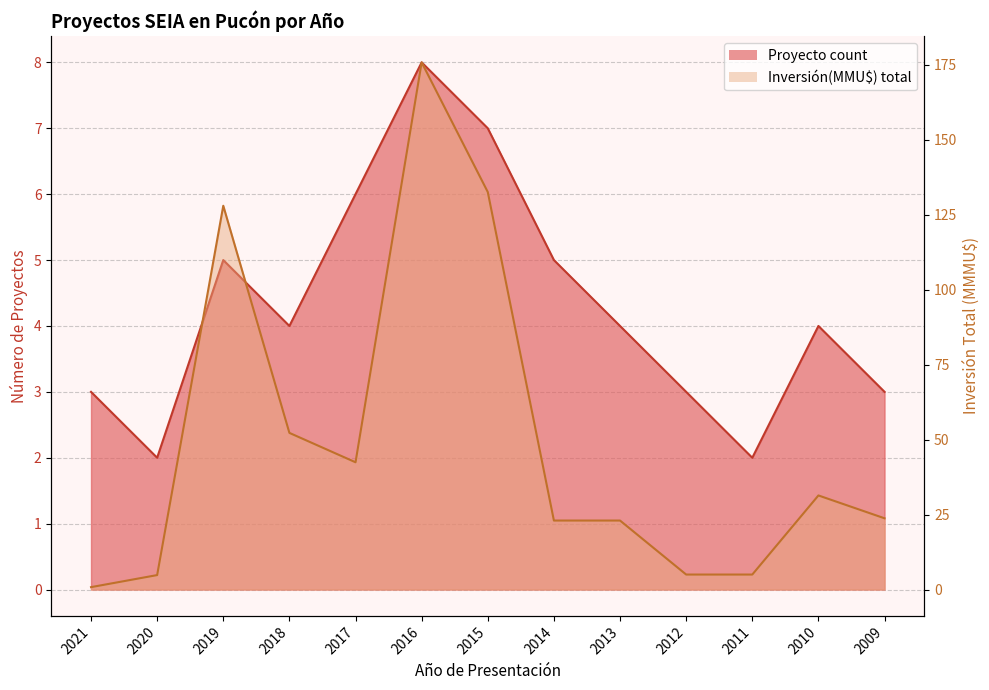

True or false: Inversión(MMU$) total has more than 0 interior local peaks.

True